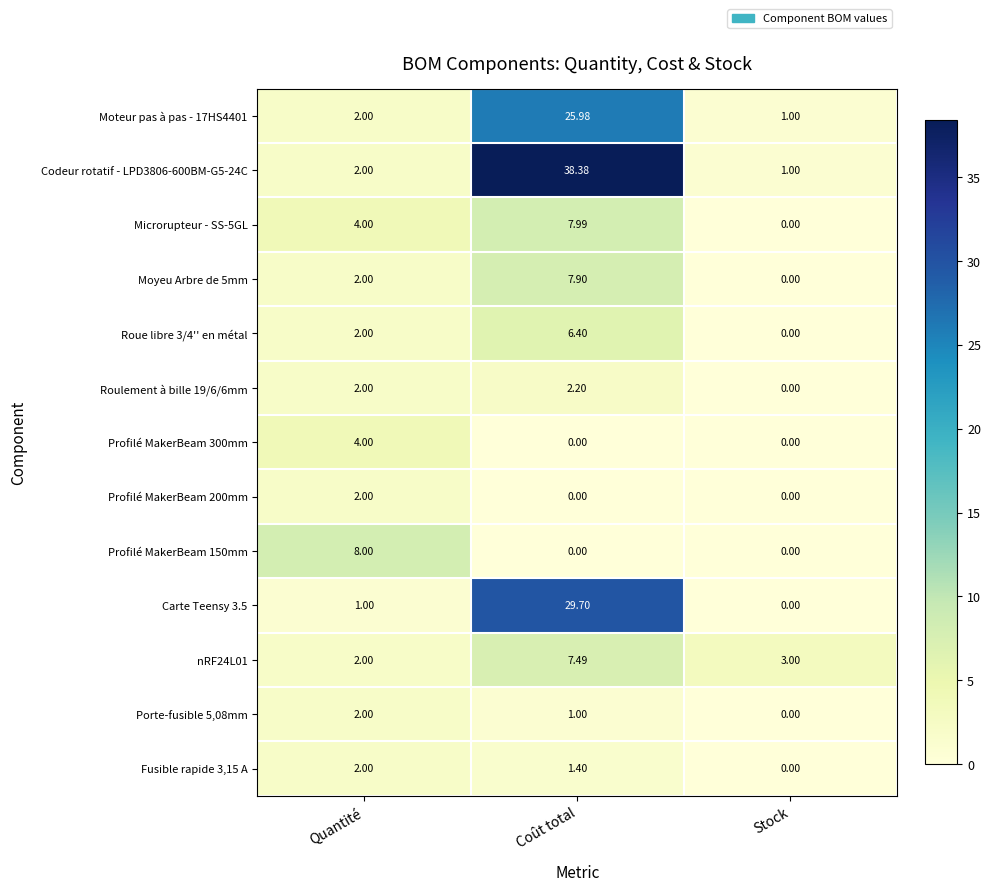

At how many categories does at least one series exceed 37?

1